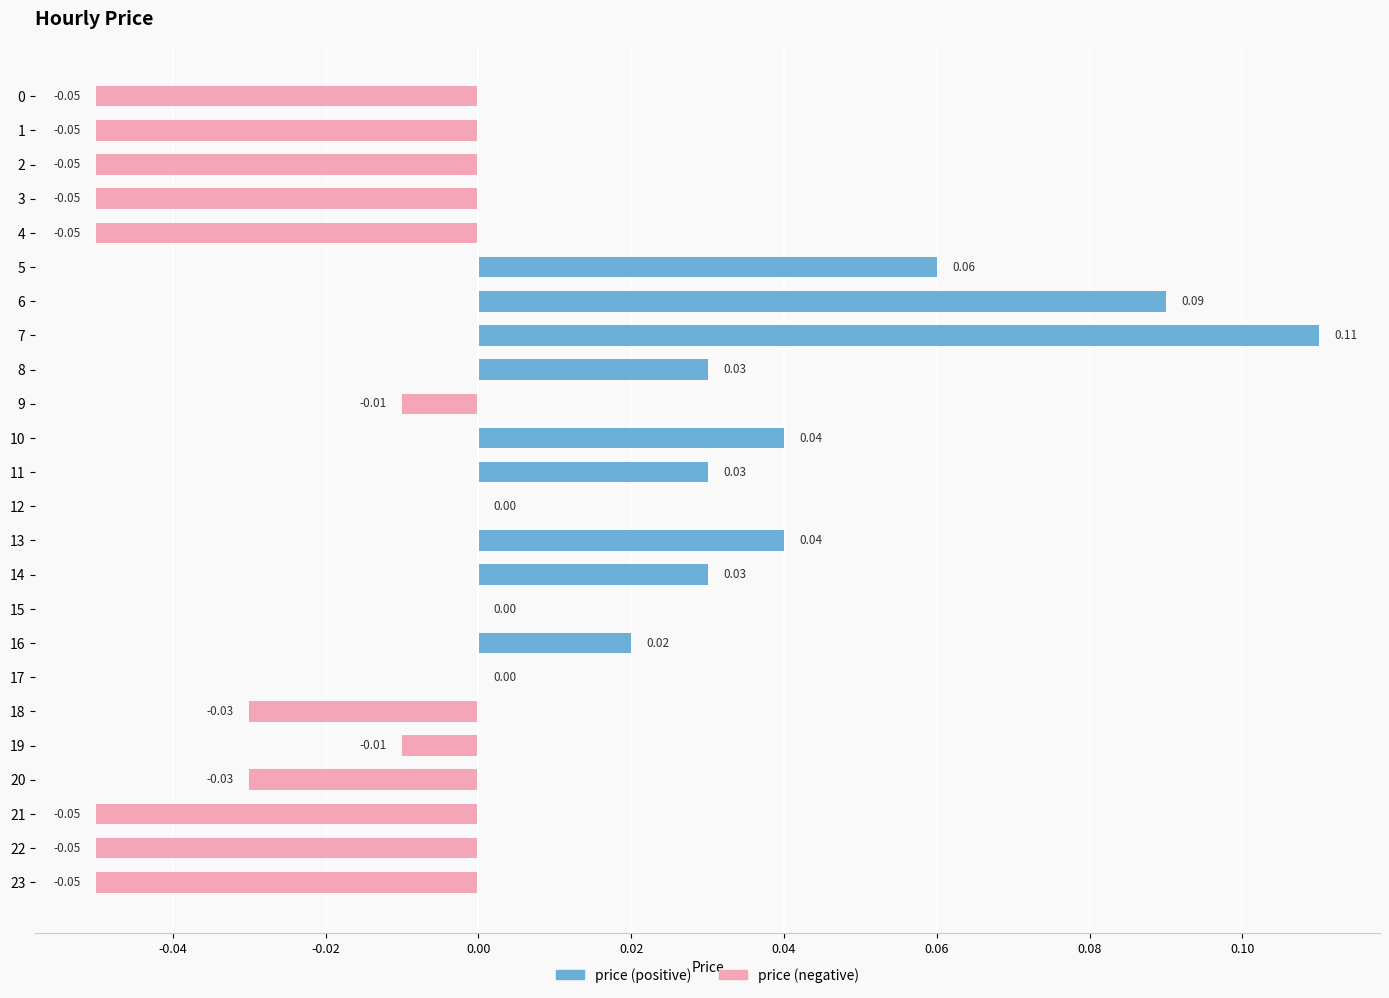

Is the value of price (negative) at 21 greater than the value of price (positive) at 9?

No